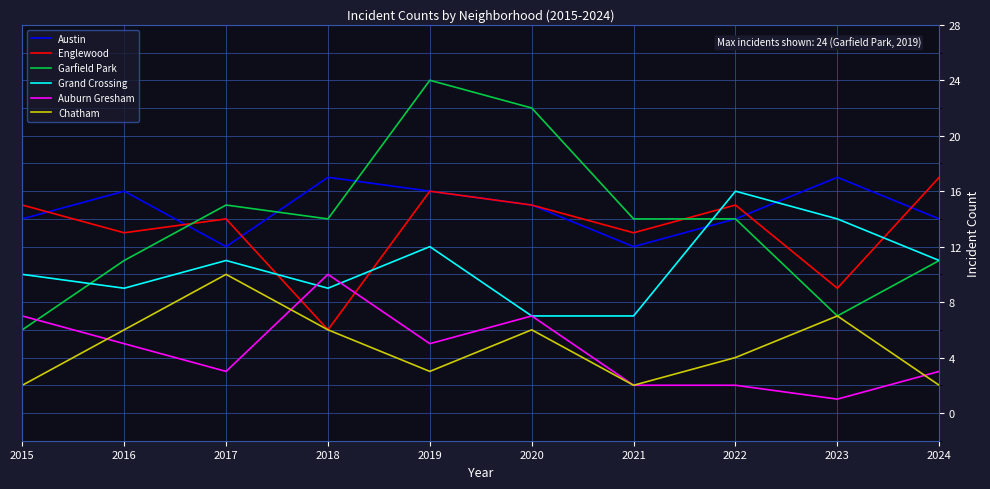

Read the Austin value at 2021.

12